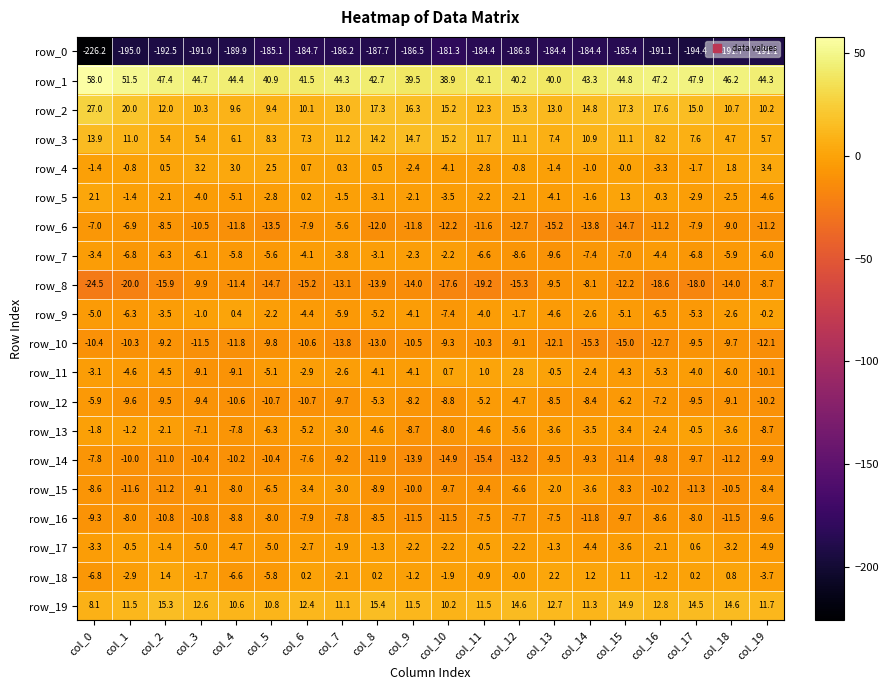

Is it true that row_1 equals 44.3 at col_7?

True